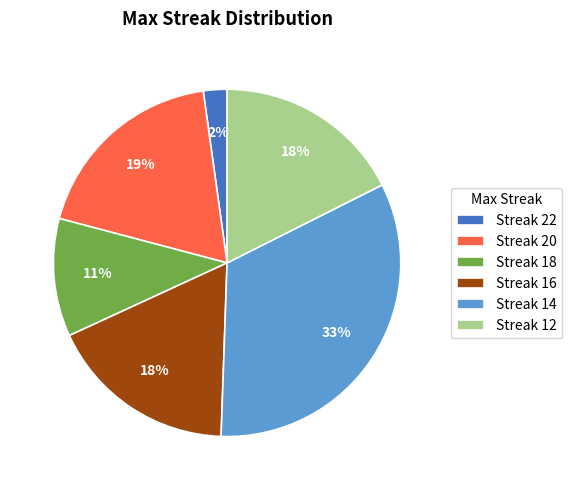

What is the smallest slice in the pie chart?

Streak 22